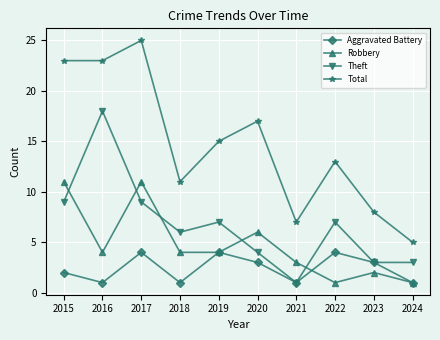

What is the spread (max minus min) of values at 2020?

14